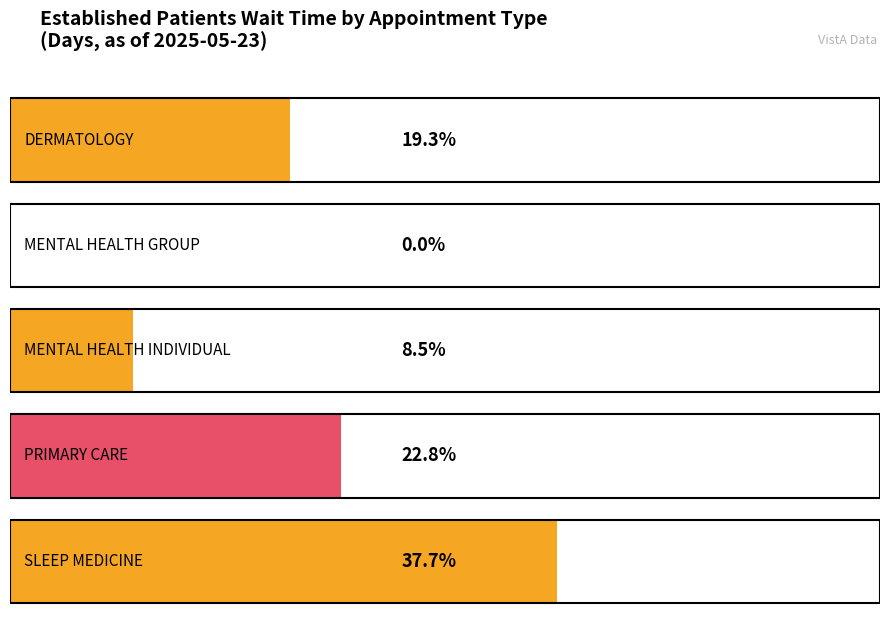

Read the value at MENTAL HEALTH INDIVIDUAL.

8.5